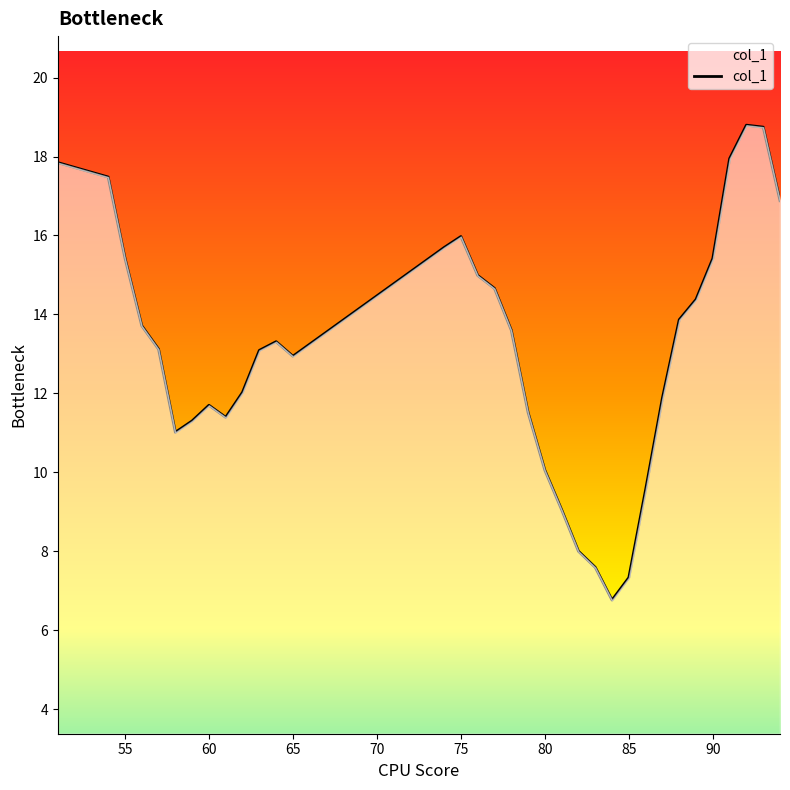

What is the greatest value displayed?

18.8